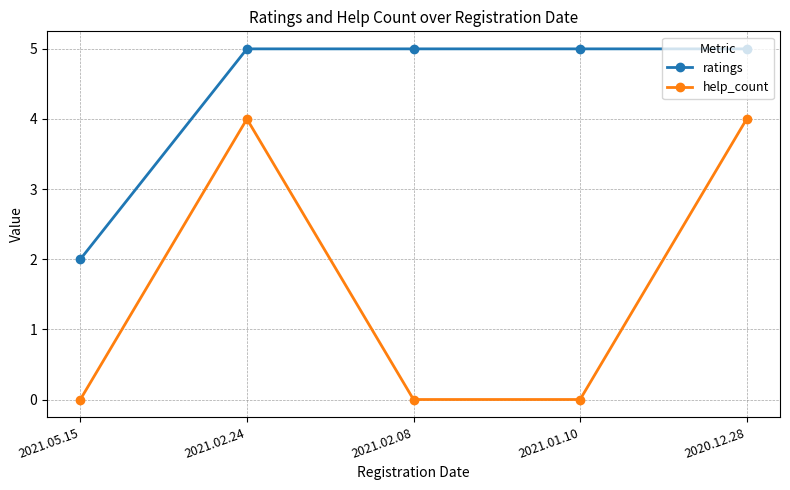

Reading right to left, transcribe all the data shown in this chart.

ratings: 2020.12.28=5	2021.01.10=5	2021.02.08=5	2021.02.24=5	2021.05.15=2
help_count: 2020.12.28=4	2021.01.10=0	2021.02.08=0	2021.02.24=4	2021.05.15=0